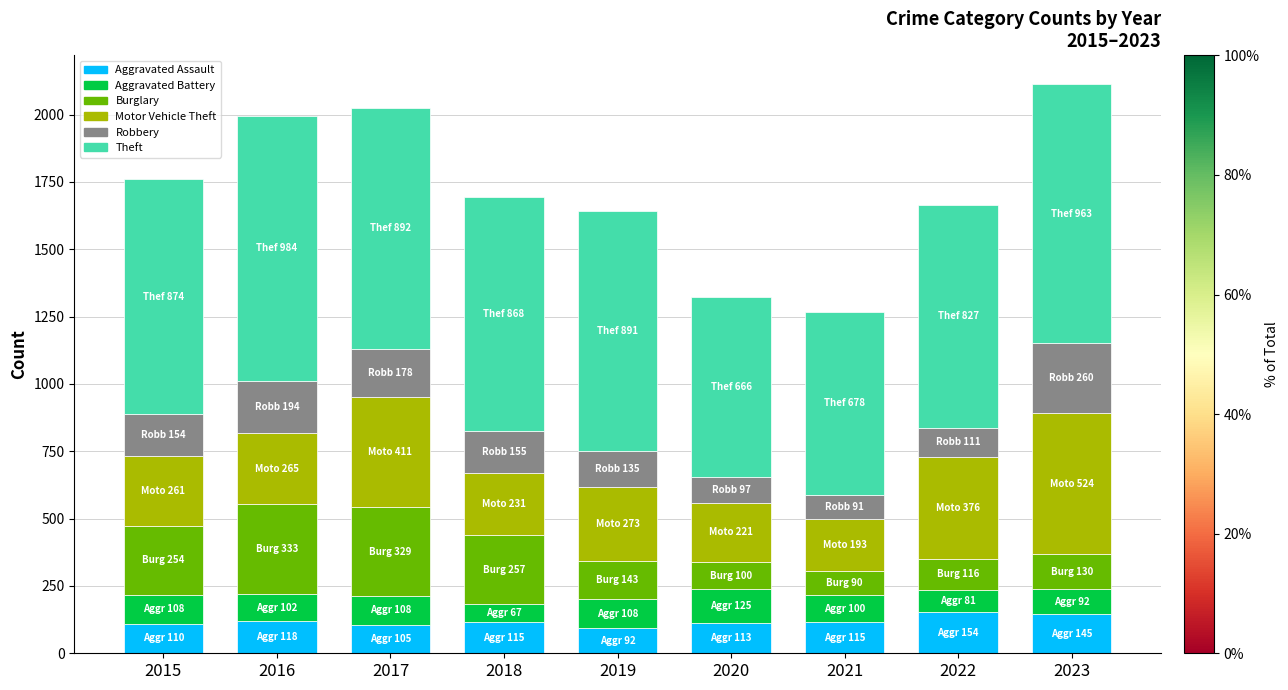

What is the maximum value for Aggravated Assault?

154